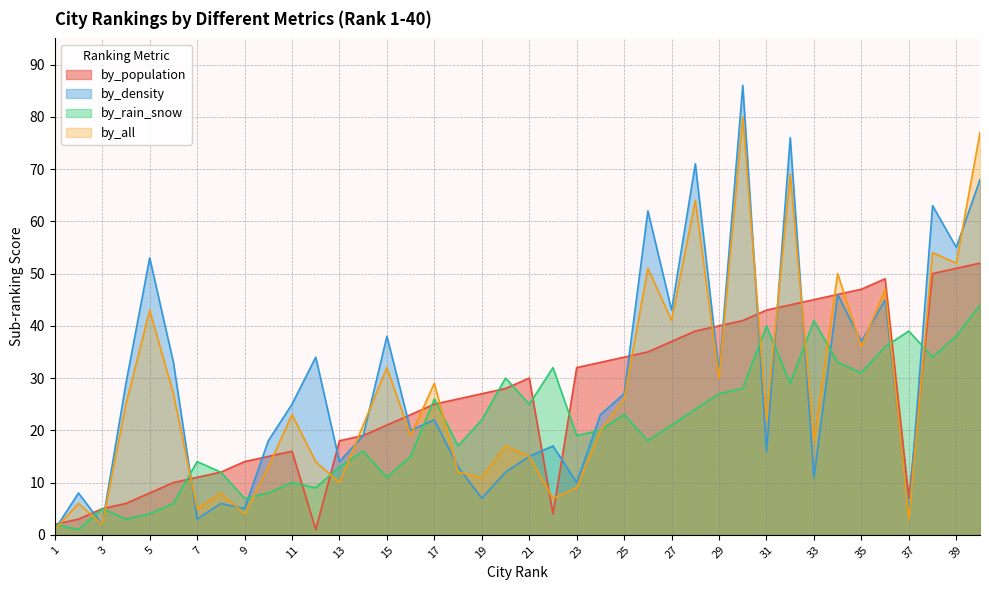

Which series ends up on top after the final intersection of by_density and by_population?

by_density